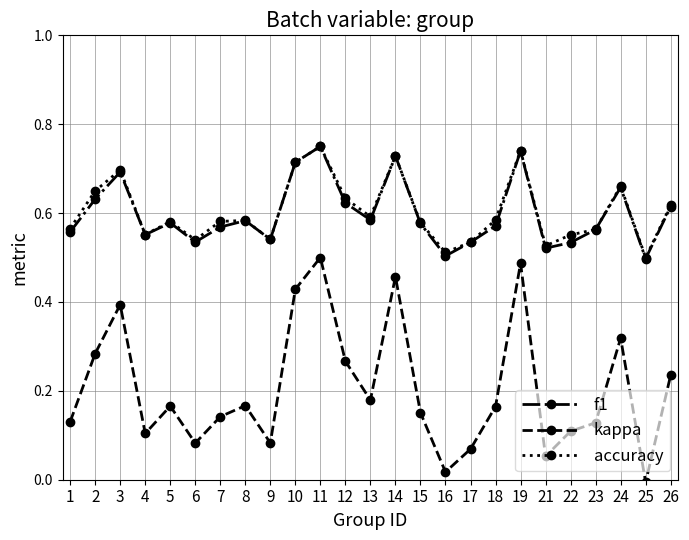

At how many categories does at least one series exceed 0?

25